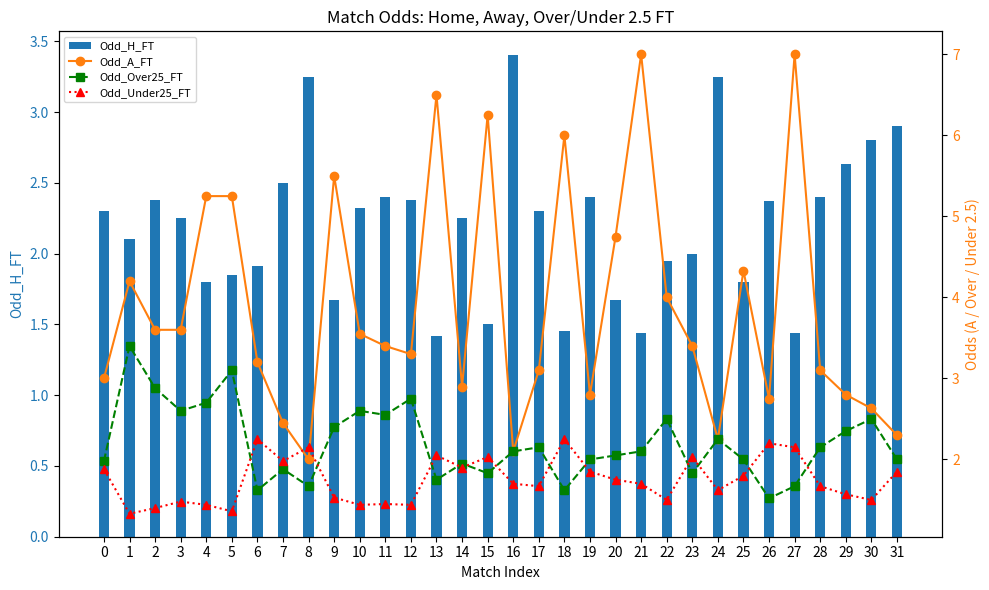

What value does the Odd_H_FT series have at 3?

2.2